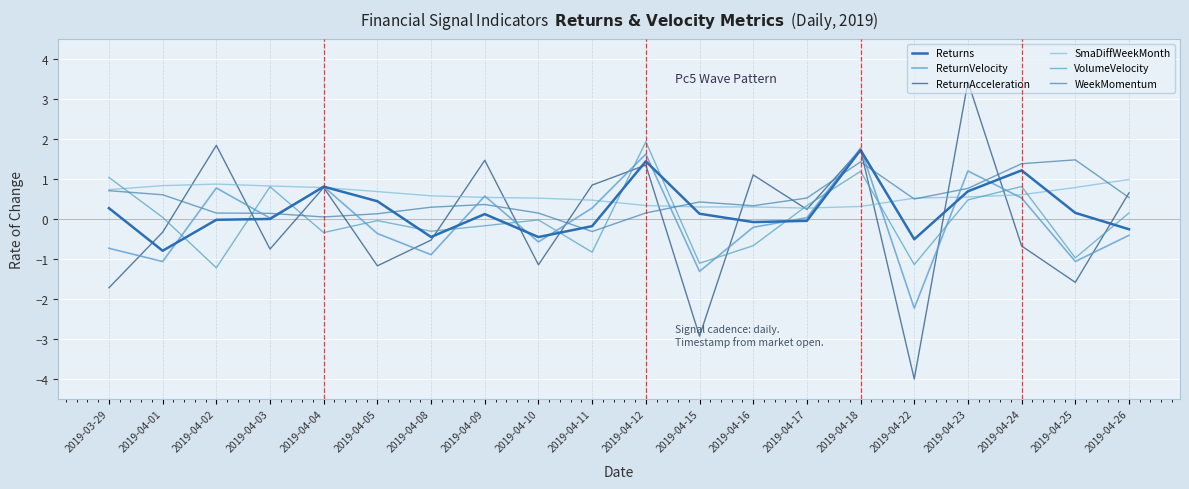

At which category does the chart reach its peak across all series?

2019-04-23